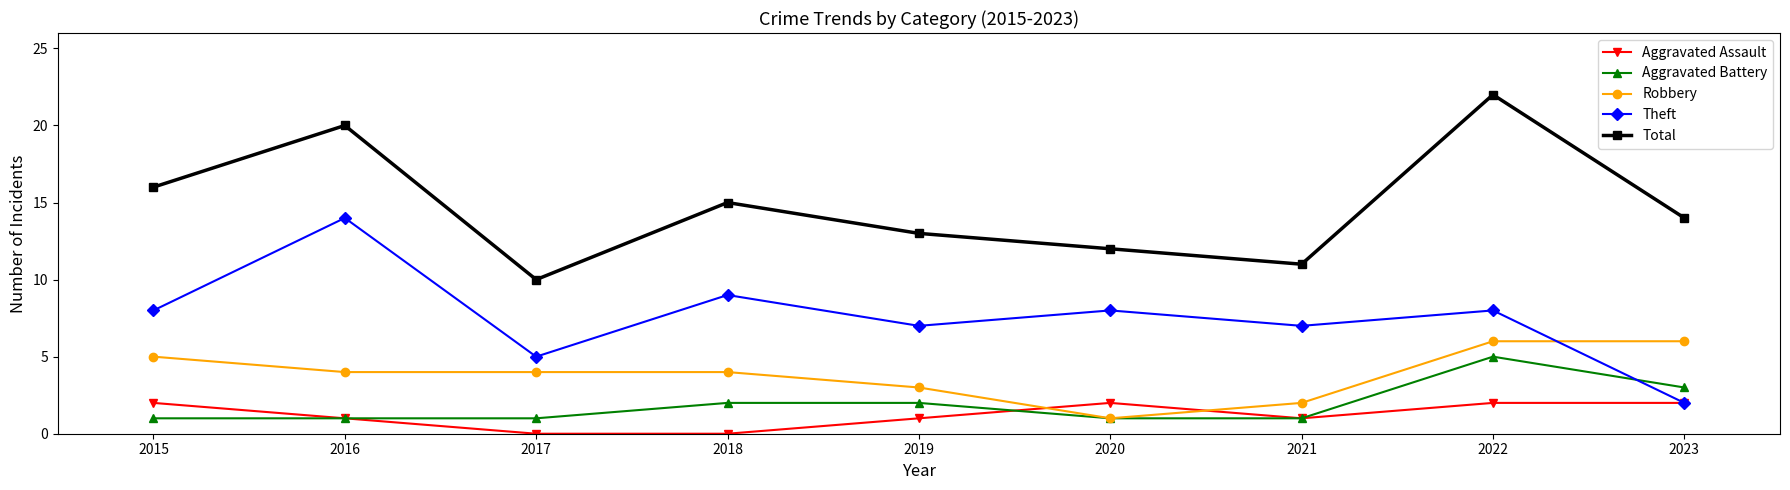

How many interior local peaks does the Theft series have?

4